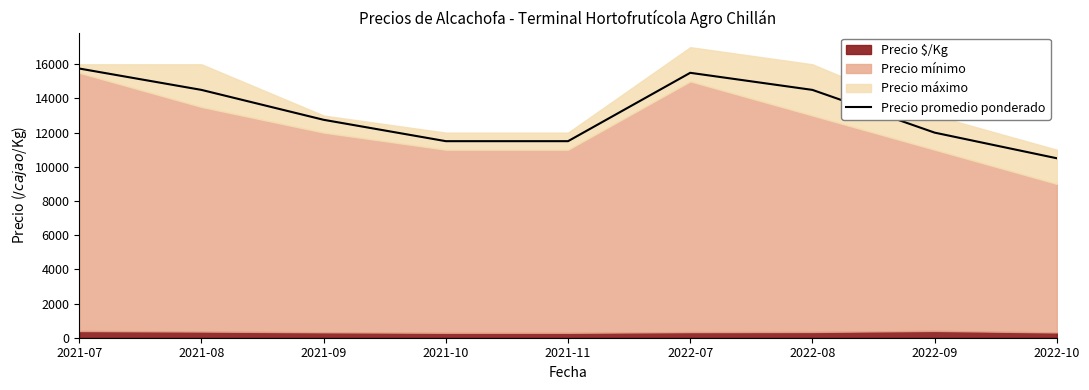

What is the value of the 4th point from the left?

11500